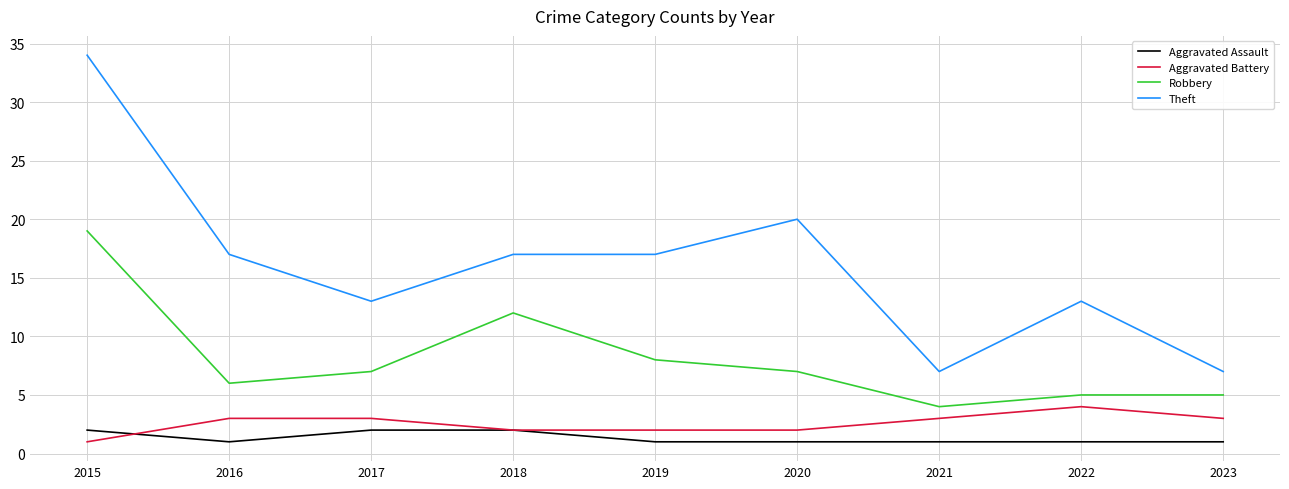

Between 2018 and 2022, which series saw the biggest shift?

Robbery